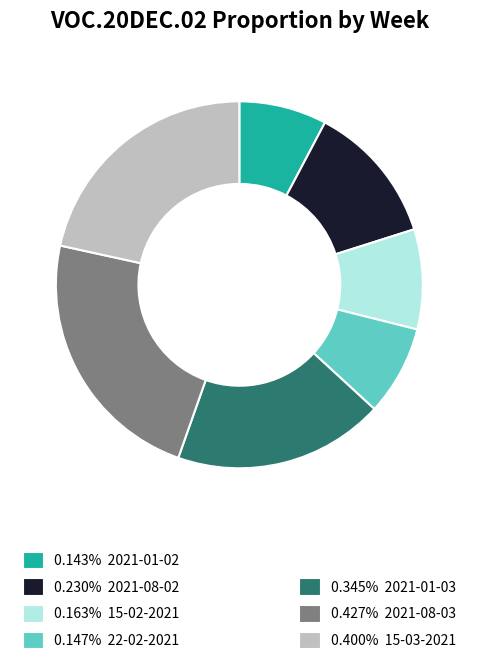

Is there a majority slice in this chart?

No